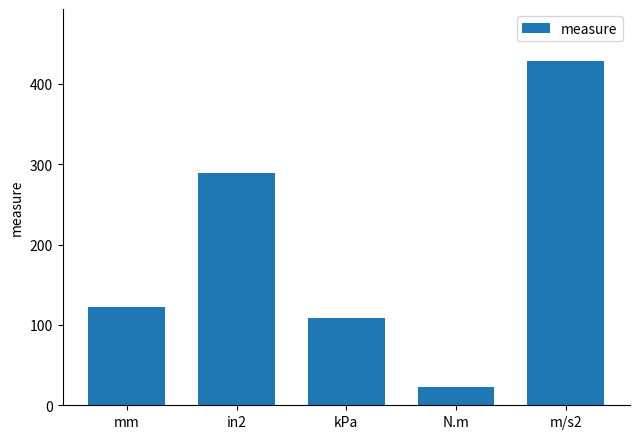

What is the sum of the values at N.m and in2?

312.1